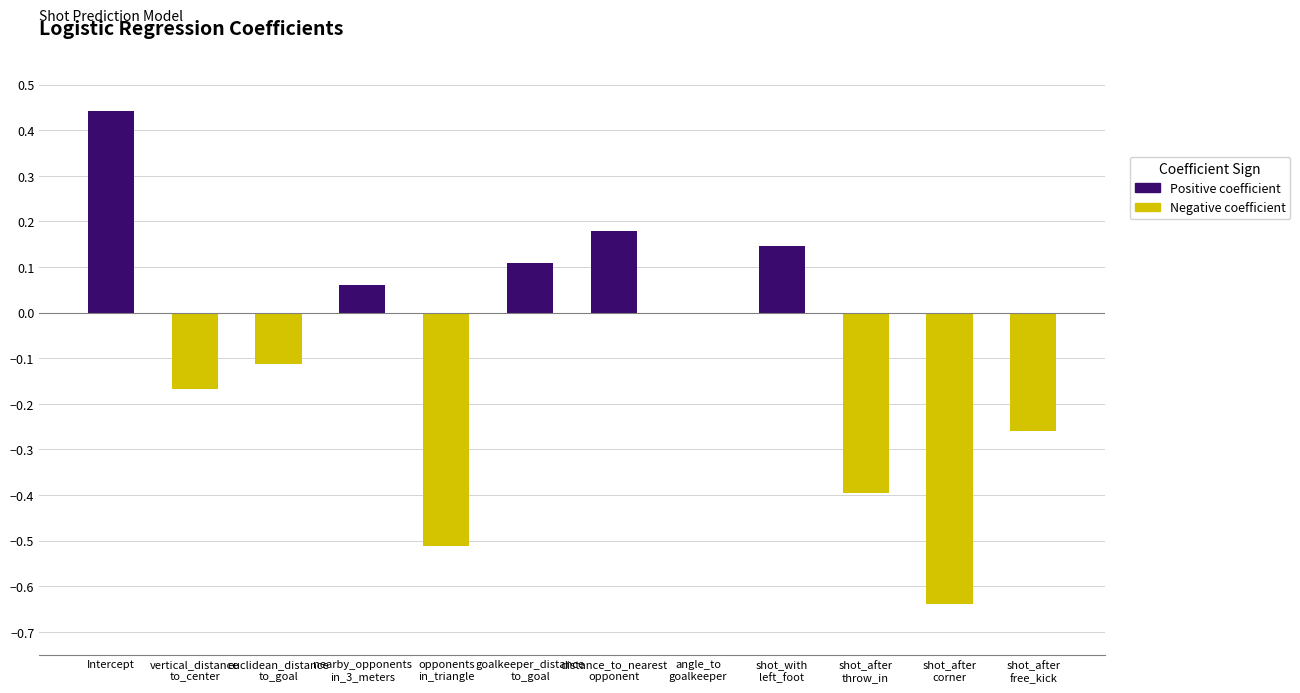

The chart shows a value of 0.8 at Intercept. True or false?

False